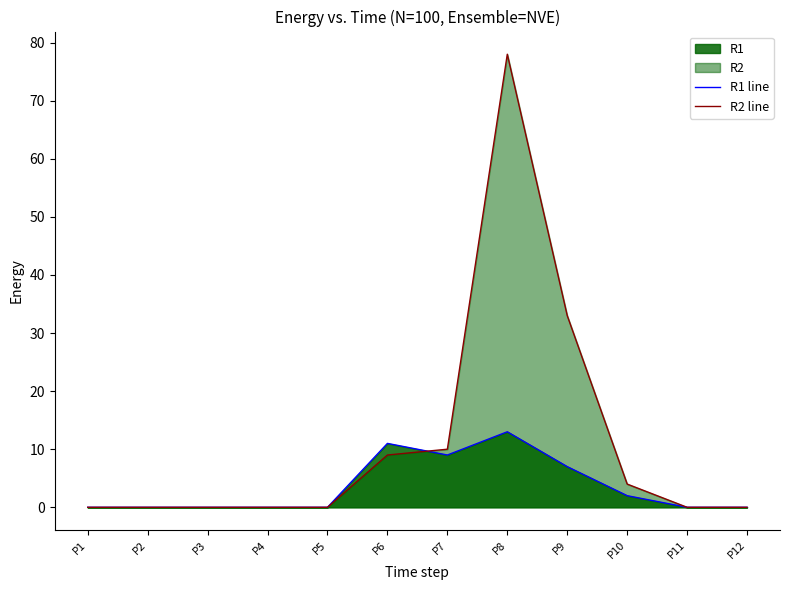

Where is the first local maximum for R2 line?

P8